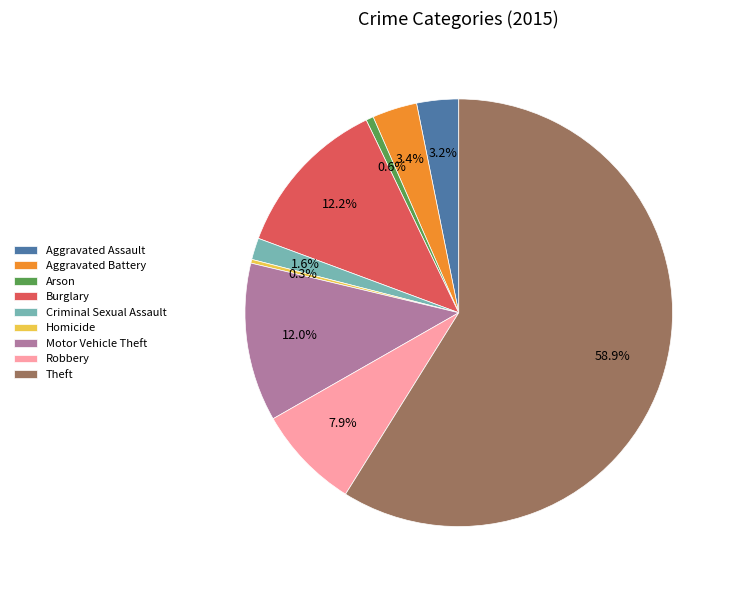

What percentage is NOT represented by Criminal Sexual Assault?

98.4%